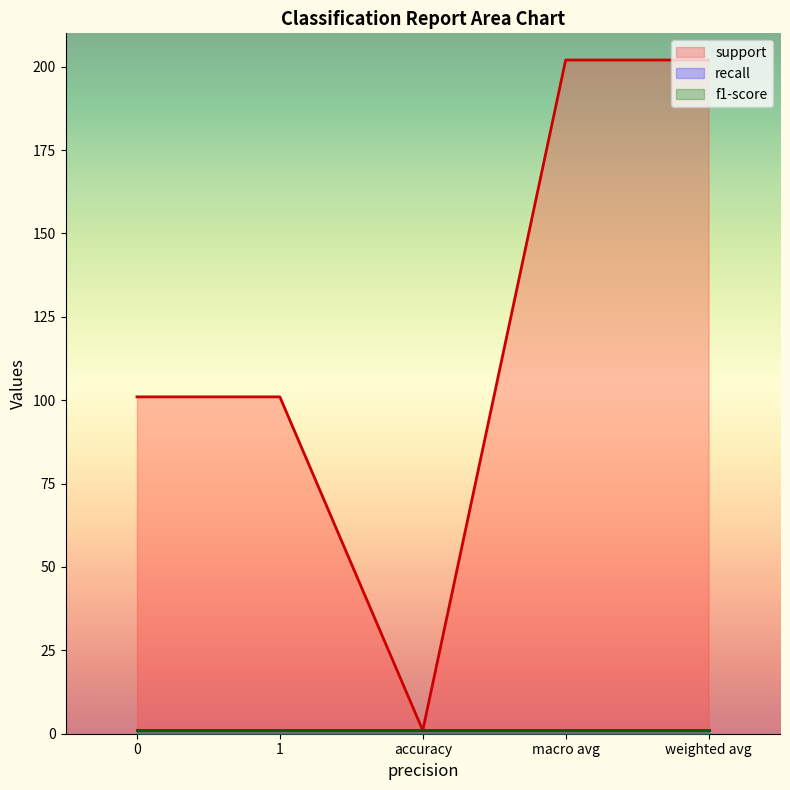

What are all the series names shown in the legend?

support, recall, f1-score